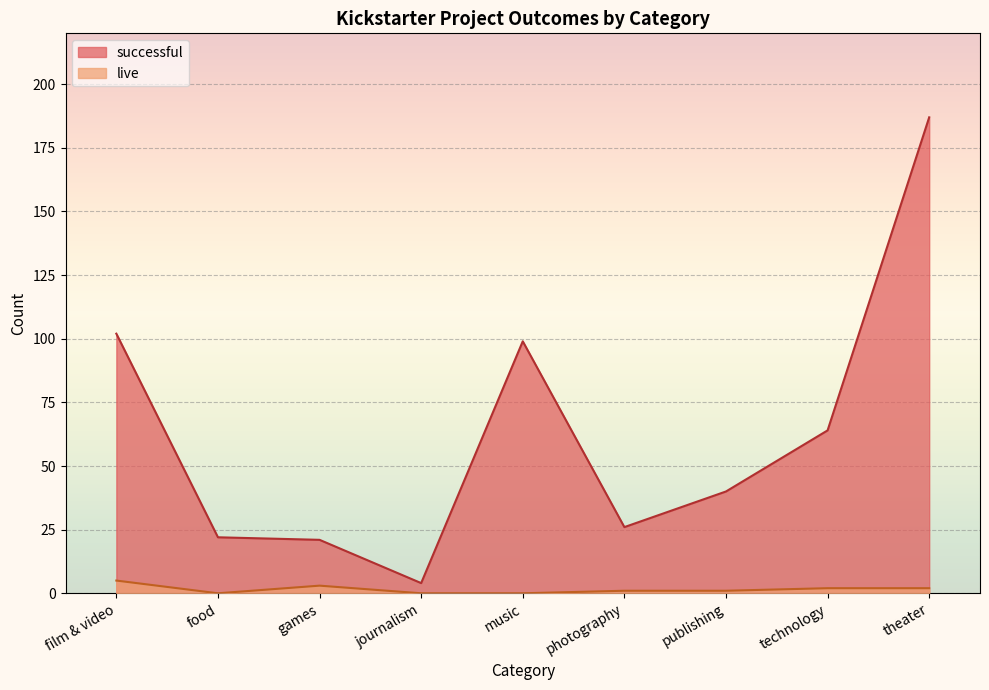

What is the total value across all series at food?

22